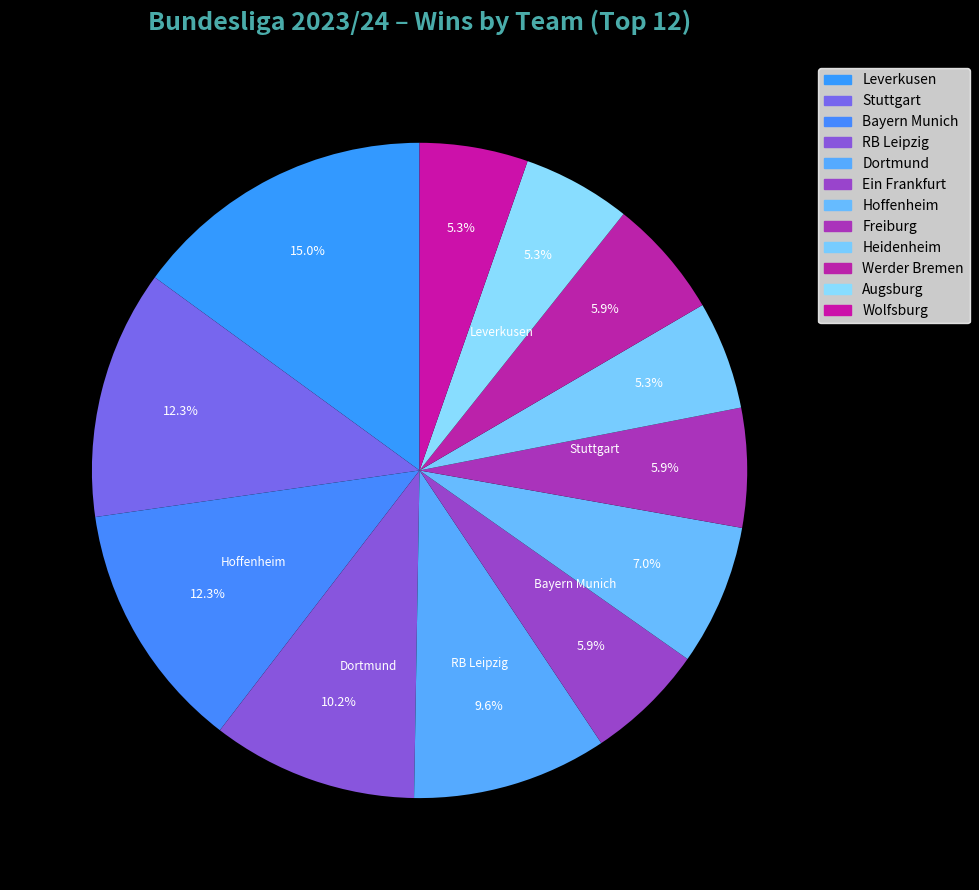

What is the ratio of the value at Augsburg to the value at Wolfsburg?

1.0